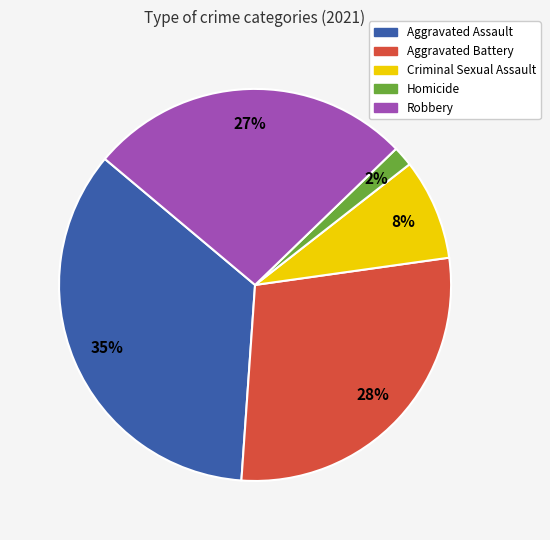

To the nearest percent, what is the difference between the Aggravated Assault and Aggravated Battery slice percentages?

7%